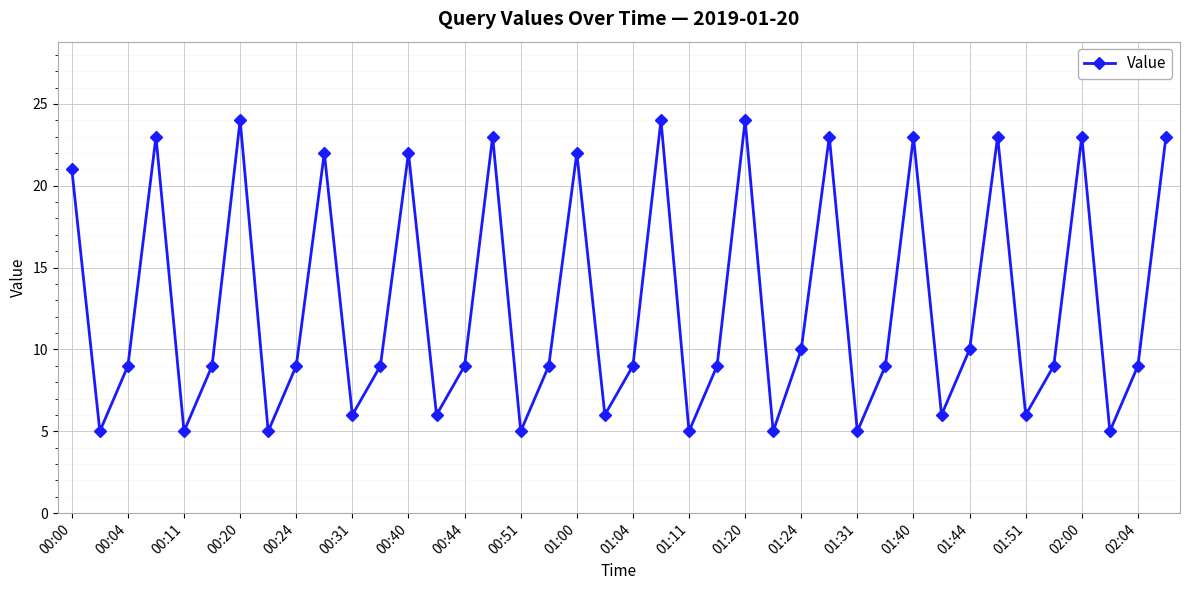

What is the minimum value shown in the chart?

5